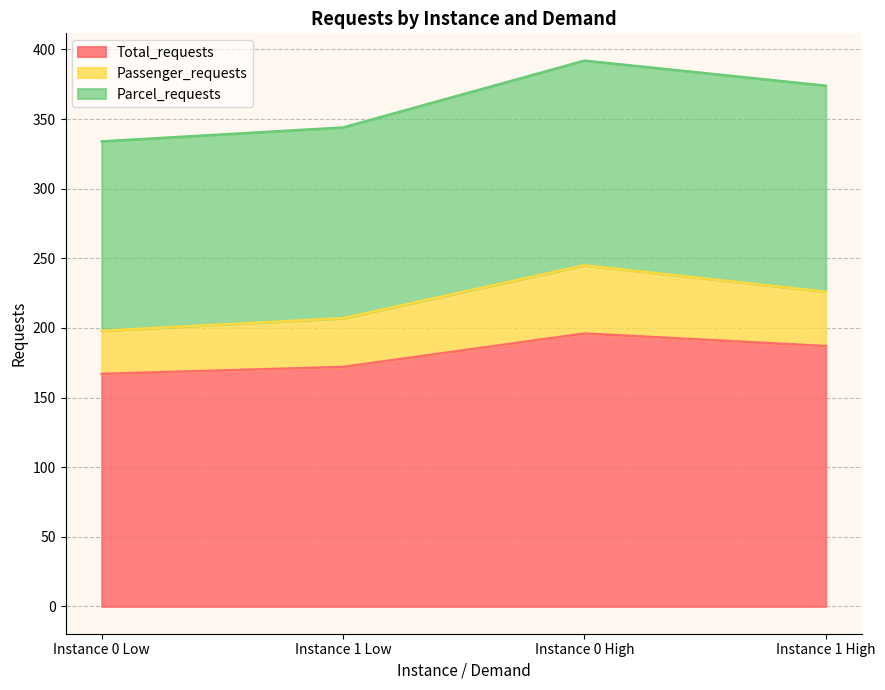

What is the label of the 3rd point from the right?

Instance 1 Low